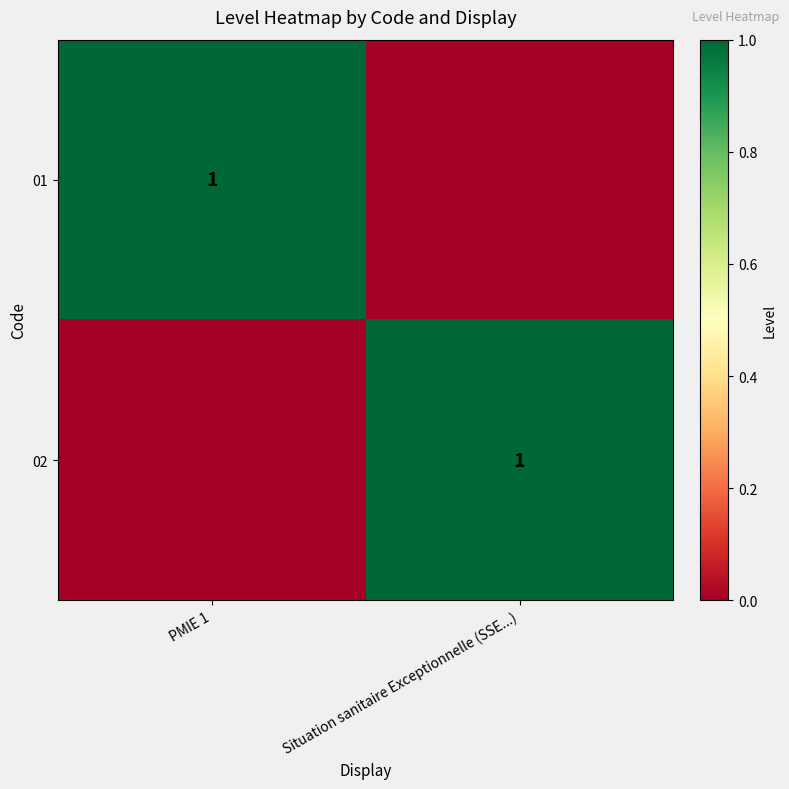

The value of 02 at Situation sanitaire Exceptionnelle (SSE...) is 1. True or false?

True